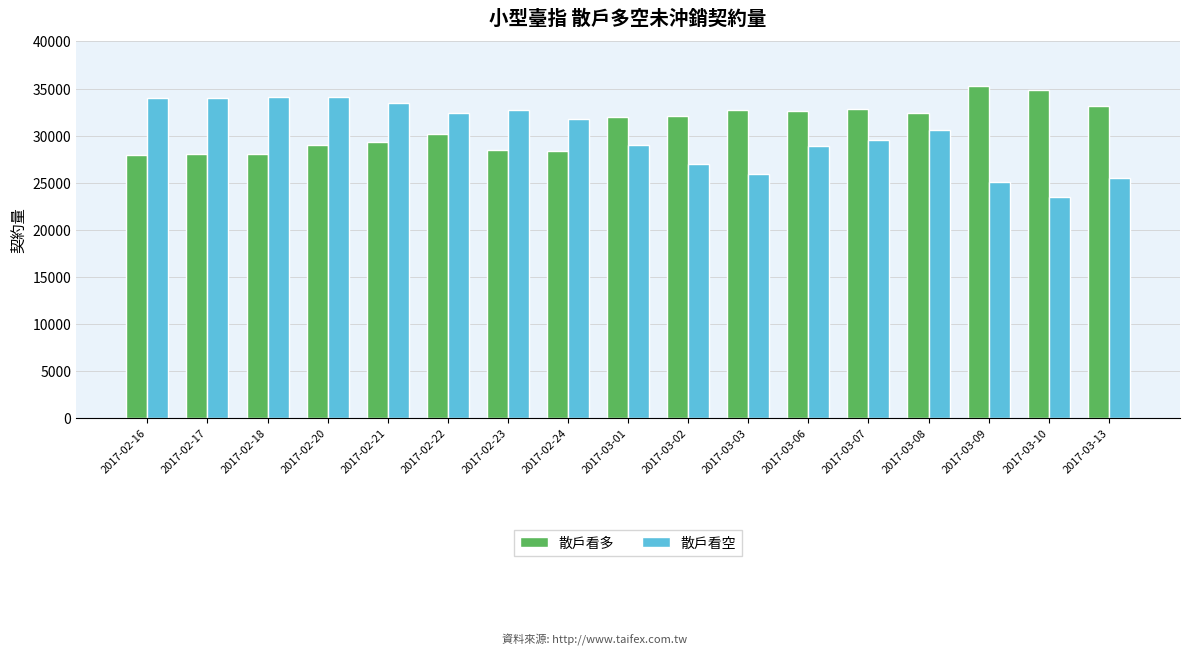

How many data points in 散戶看多 are less than 31971?

8